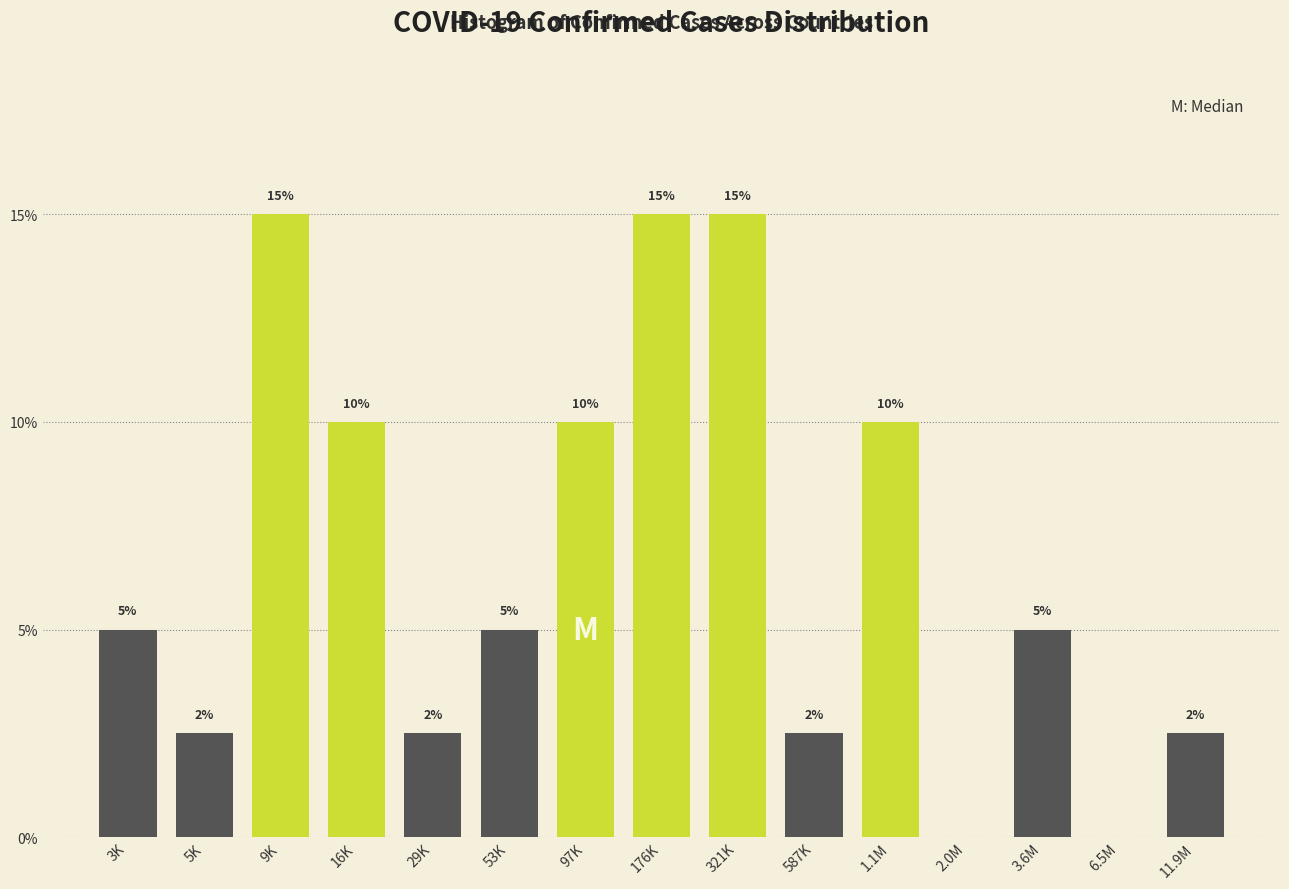

Approximately how many times larger is the value at 16K compared to 1.1M?

1.0